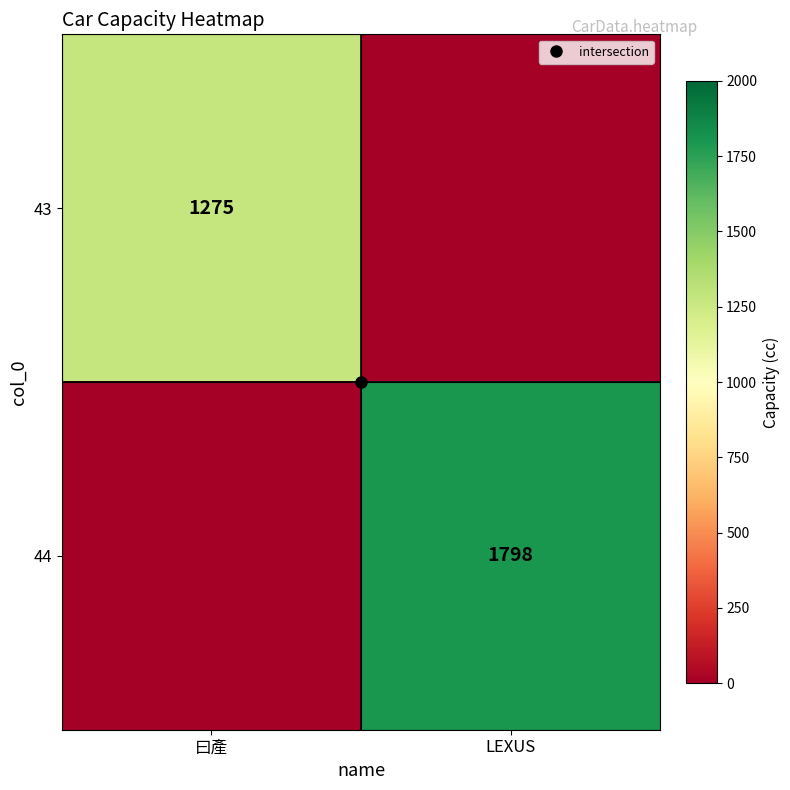

Is it true that 43 equals 566 at 曰產?

False